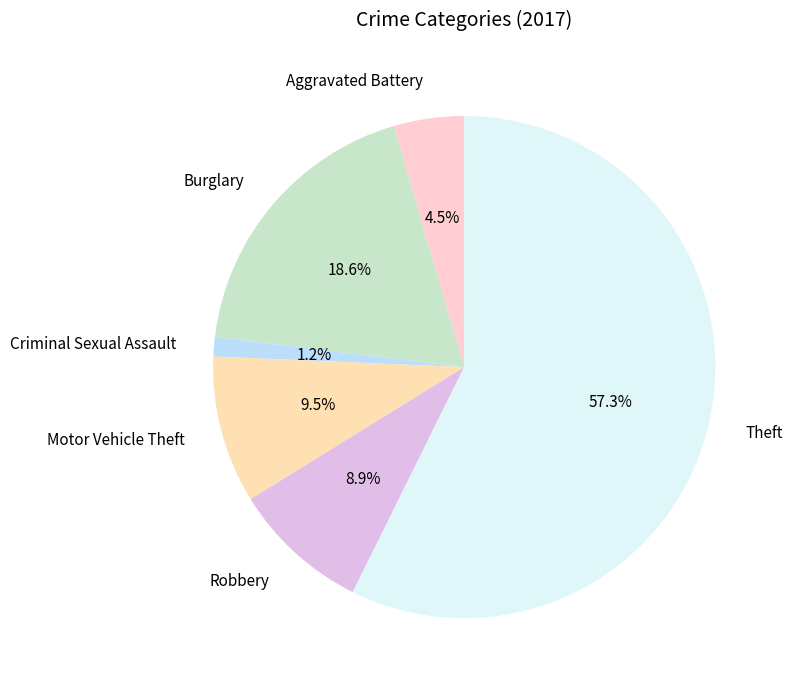

To the nearest percent, what percentage of the pie is Theft?

57%